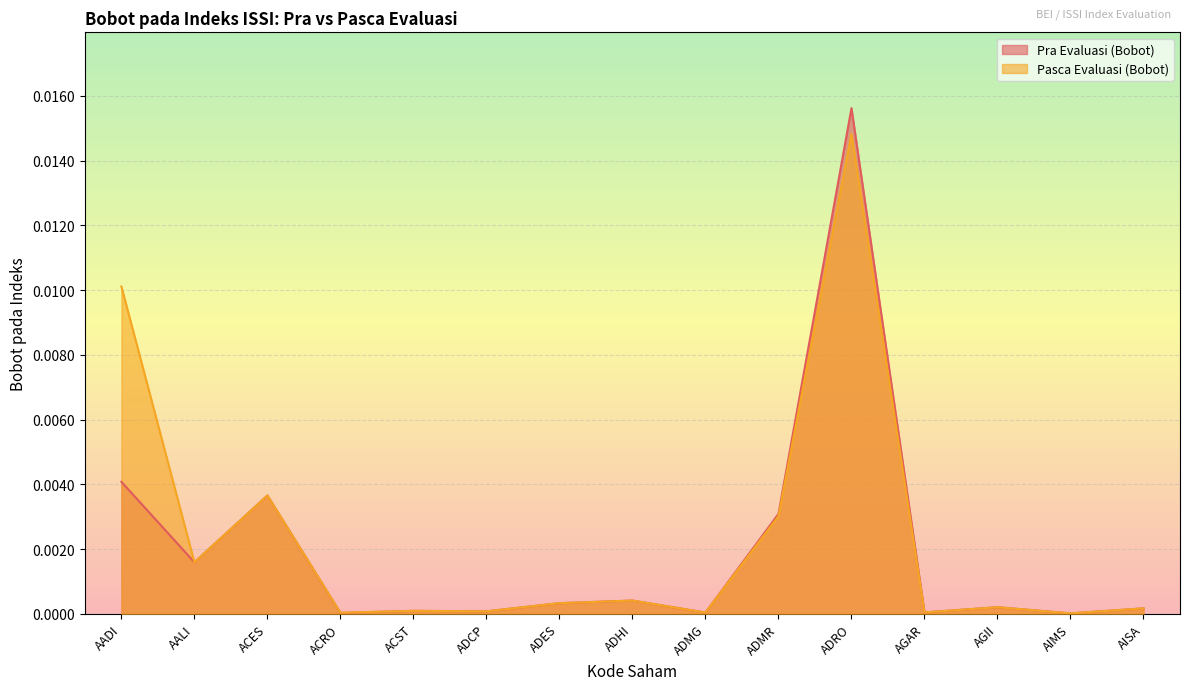

True or false: Pra Evaluasi (Bobot) has a value of 0.0 at AGII.

False